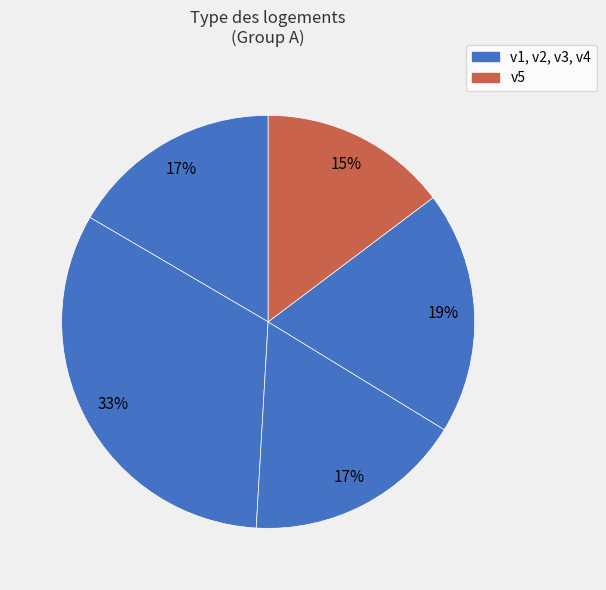

Count the number of slices in the pie.

5